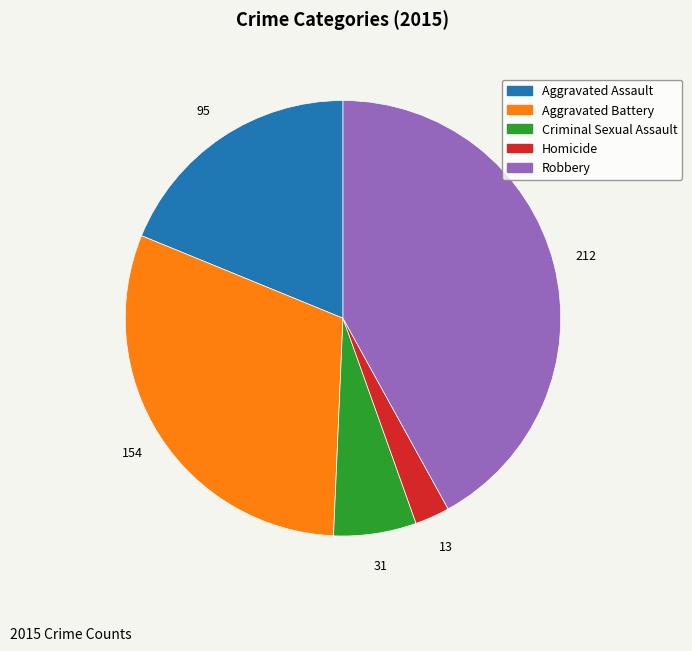

Combined, do Aggravated Battery and Robbery account for over 50%?

Yes